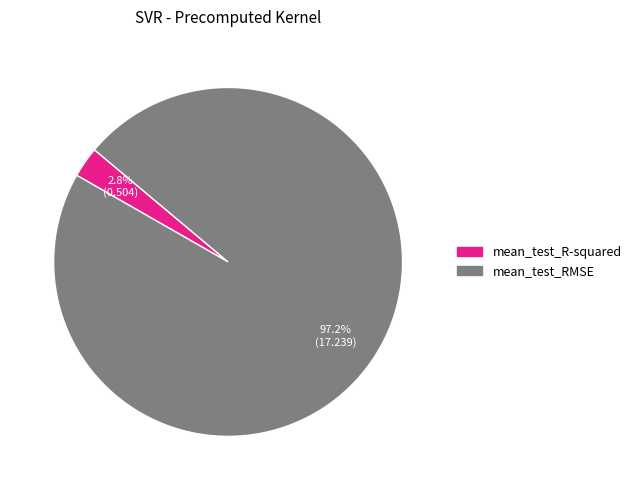

Count the number of slices in the pie.

2